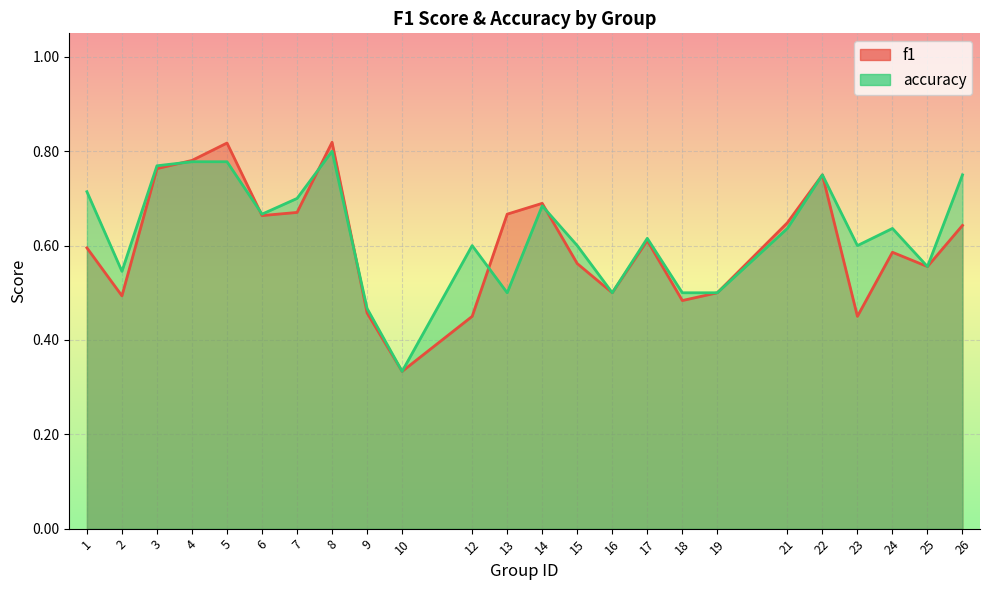

At how many categories does at least one series exceed 0?

24